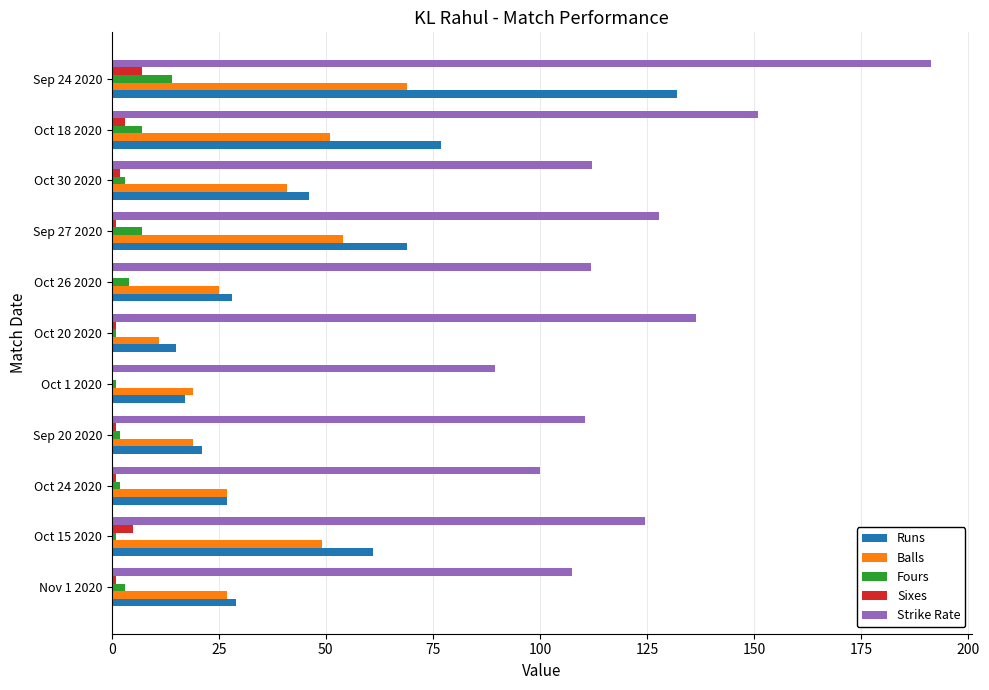

What is the maximum value for Sixes?

7.0